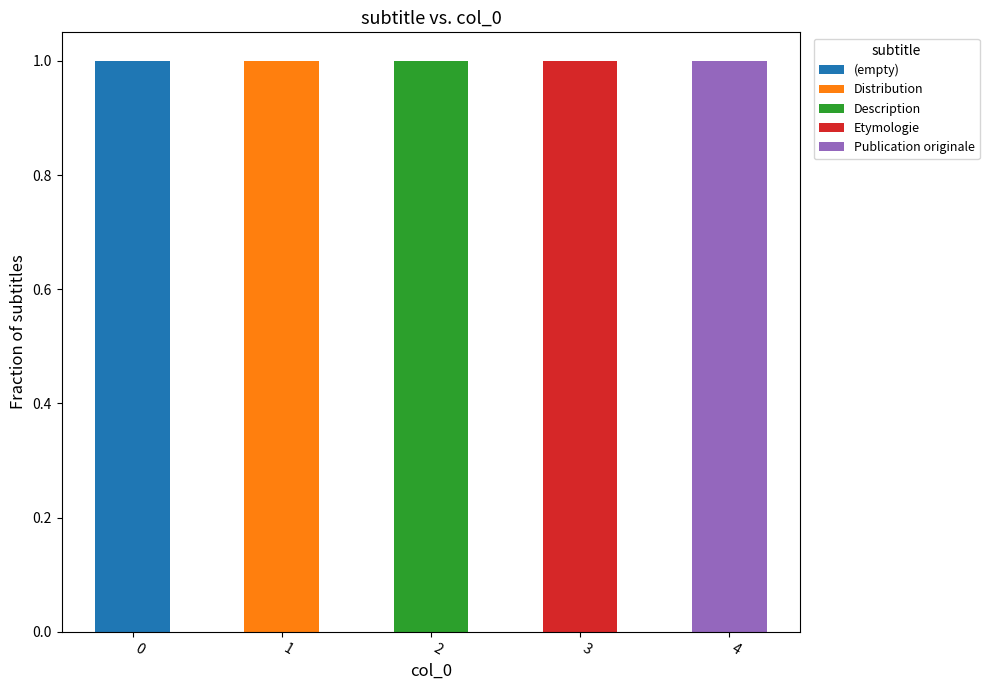

What are all the series names shown in the legend?

(empty), Distribution, Description, Etymologie, Publication originale